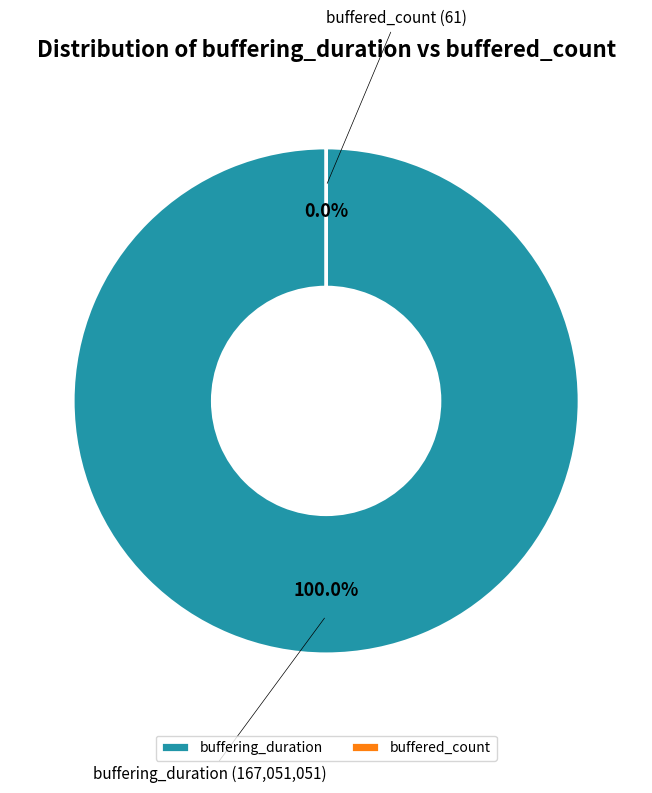

Is there a majority slice in this chart?

Yes